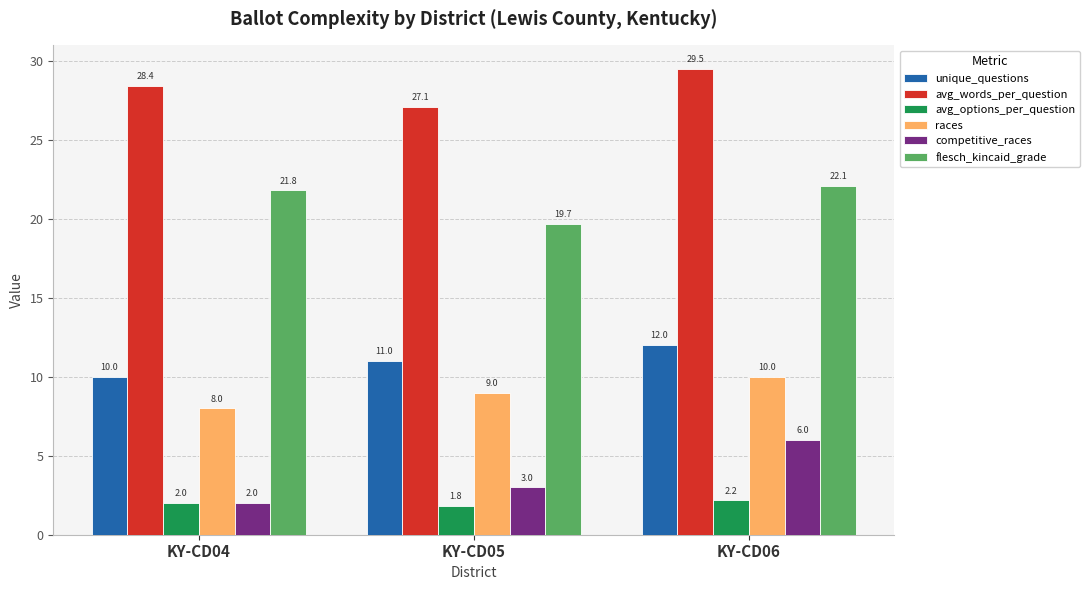

True or false: races has a value of 3.4 at KY-CD06.

False